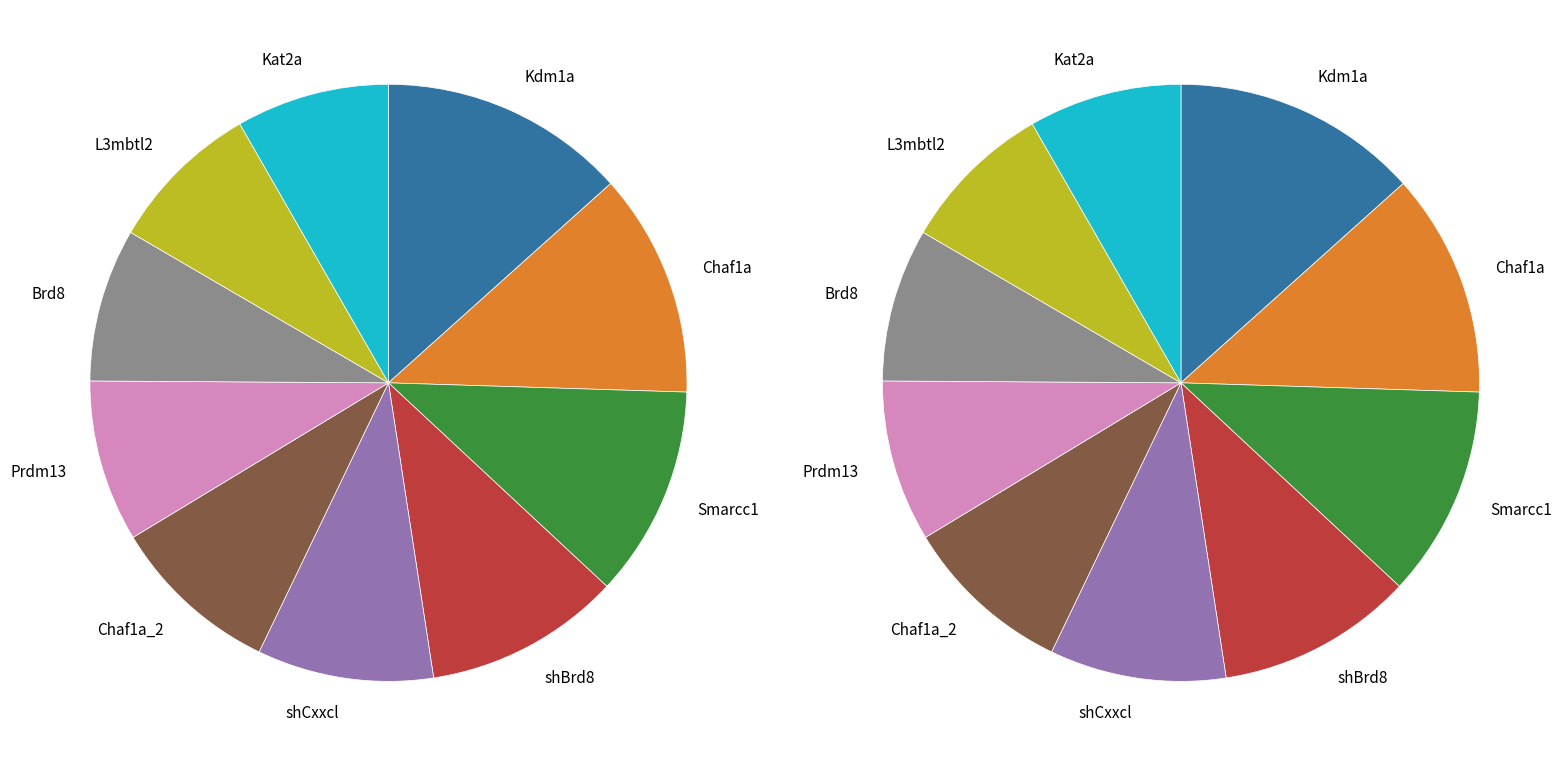

True or false: shCxxcl accounts for 4% of the total.

False